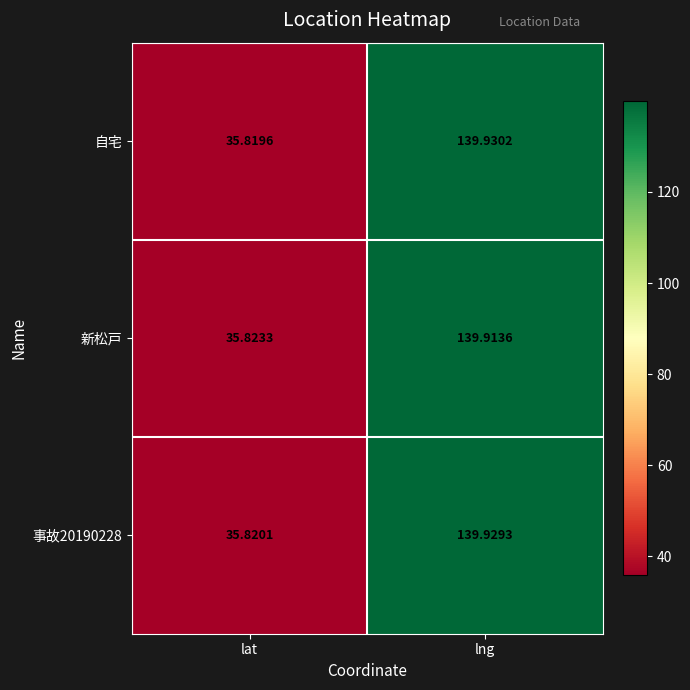

Is the value of 自宅 at lat greater than the value of 事故20190228 at lat?

No